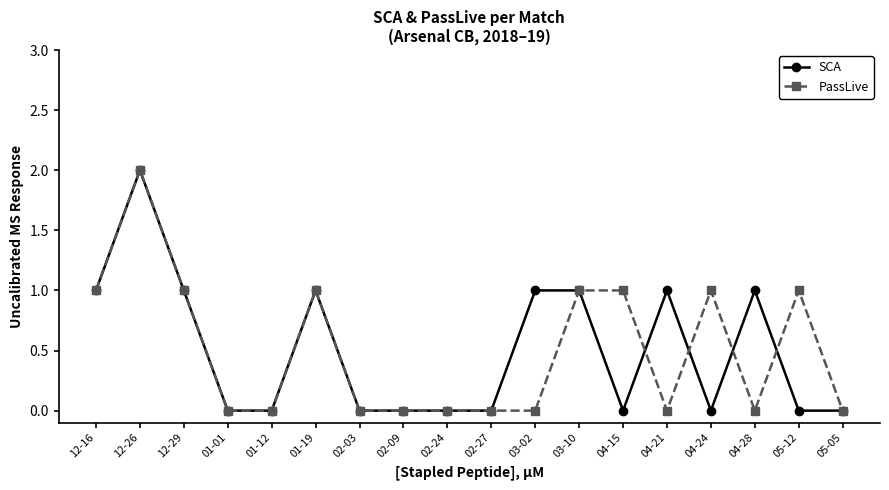

Is the value of PassLive at 05-12 greater than the value of SCA at 05-12?

Yes